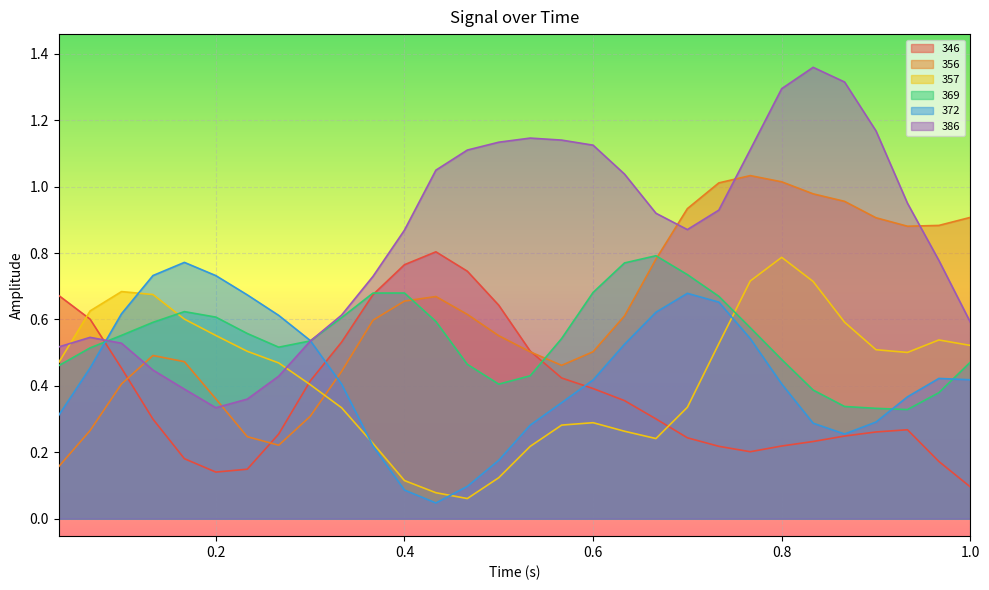

What are all the series names shown in the legend?

346, 356, 357, 369, 372, 386